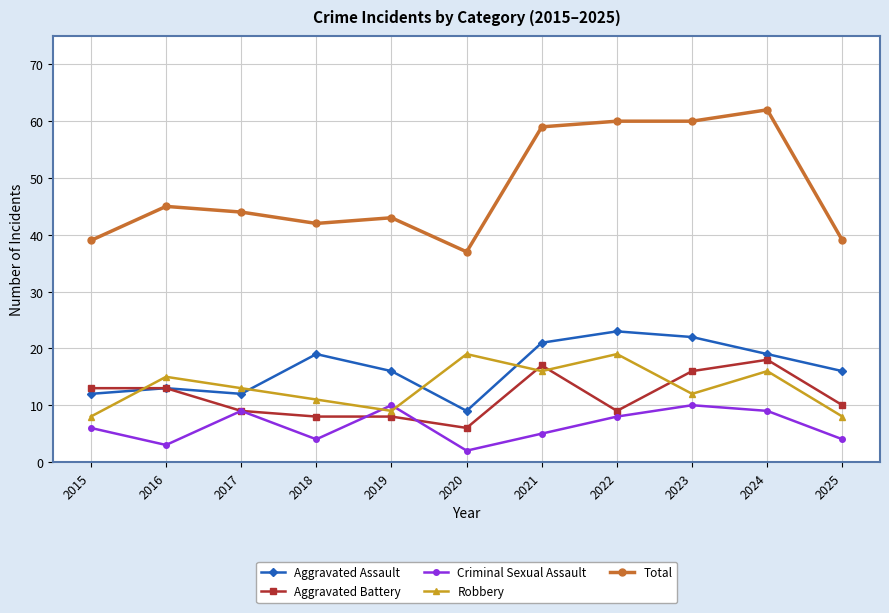

Is it true that Total equals 37 at 2020?

True